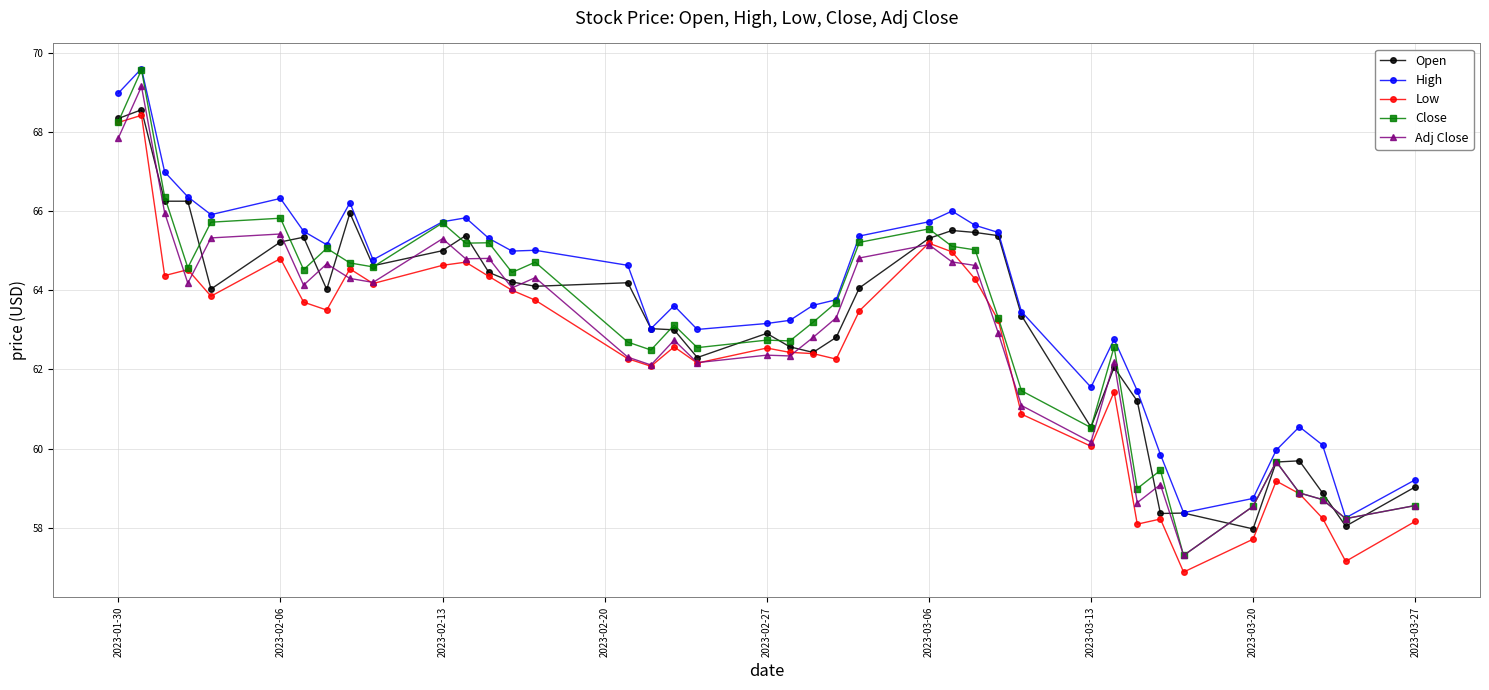

What is the value of the Adj Close point at the 31st from the left?

62.2